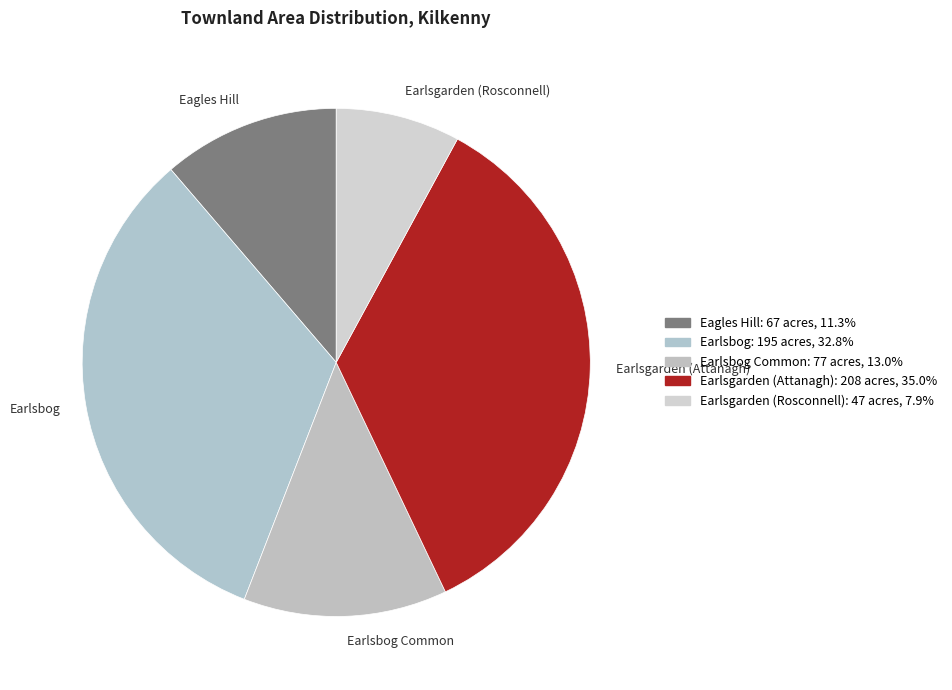

Which slice is the largest?

Earlsgarden (Attanagh)